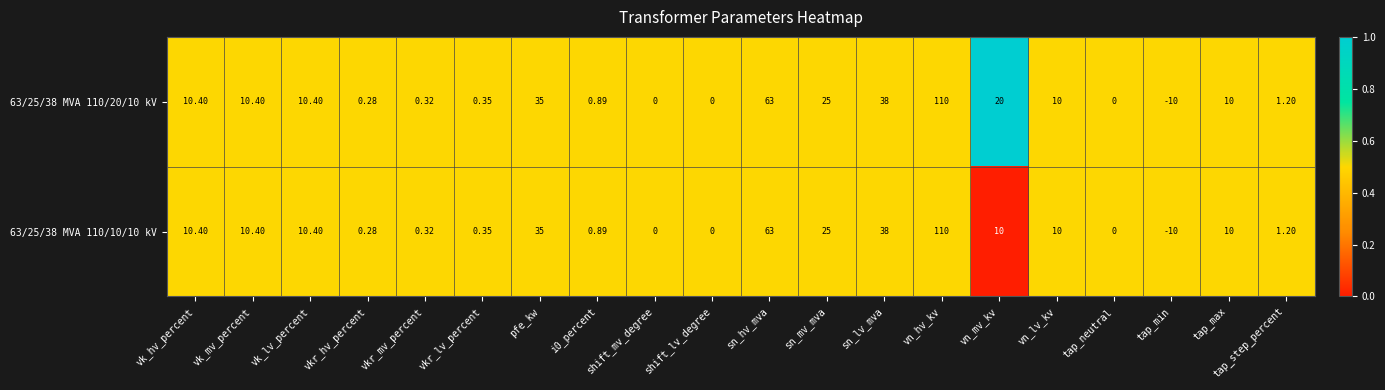

Where is 63/25/38 MVA 110/20/10 kV nearest to the value 50?

sn_lv_mva